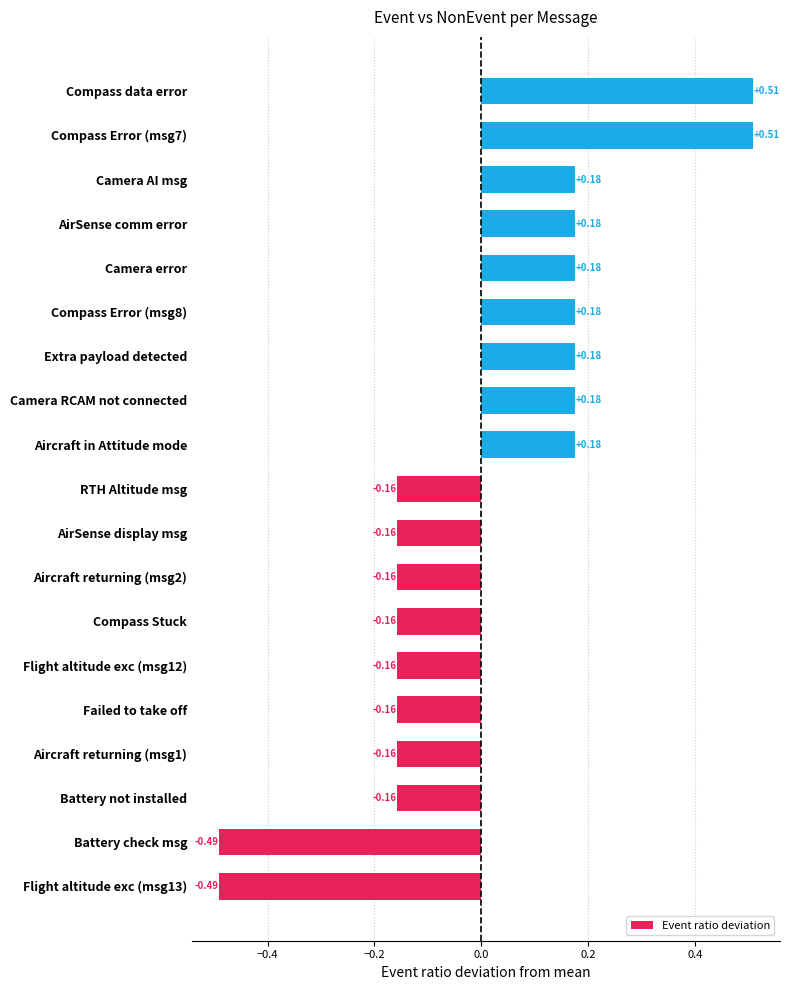

What is the change in value from Aircraft returning (msg1) to Extra payload detected?

+0.3